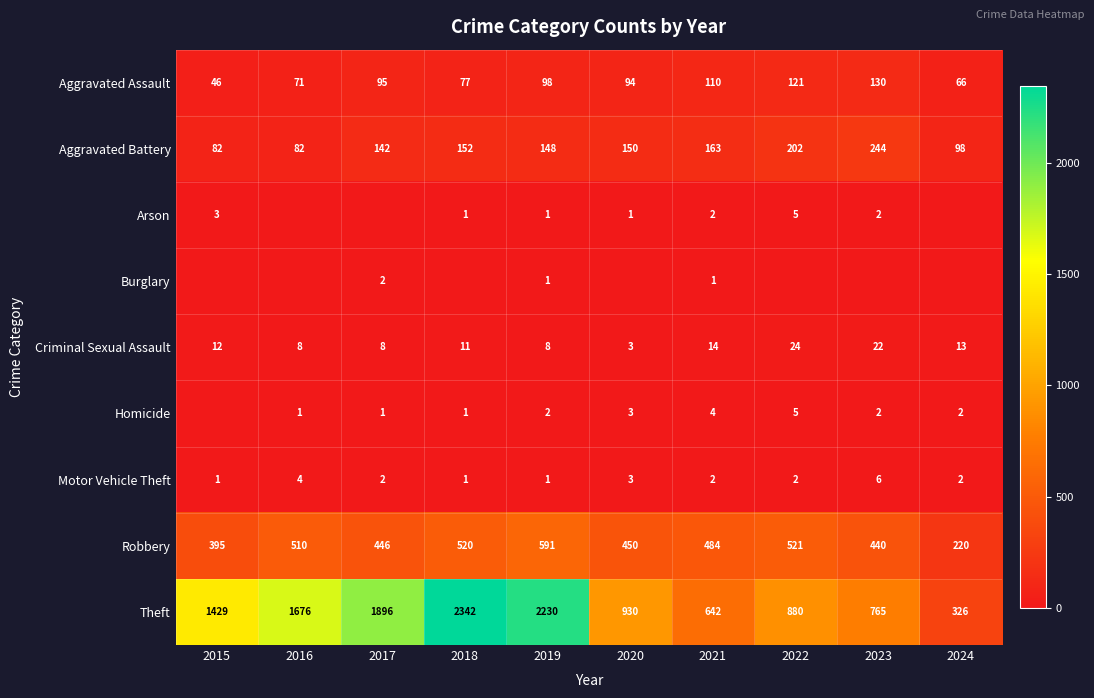

At which category is the sum across all series the highest?

2018